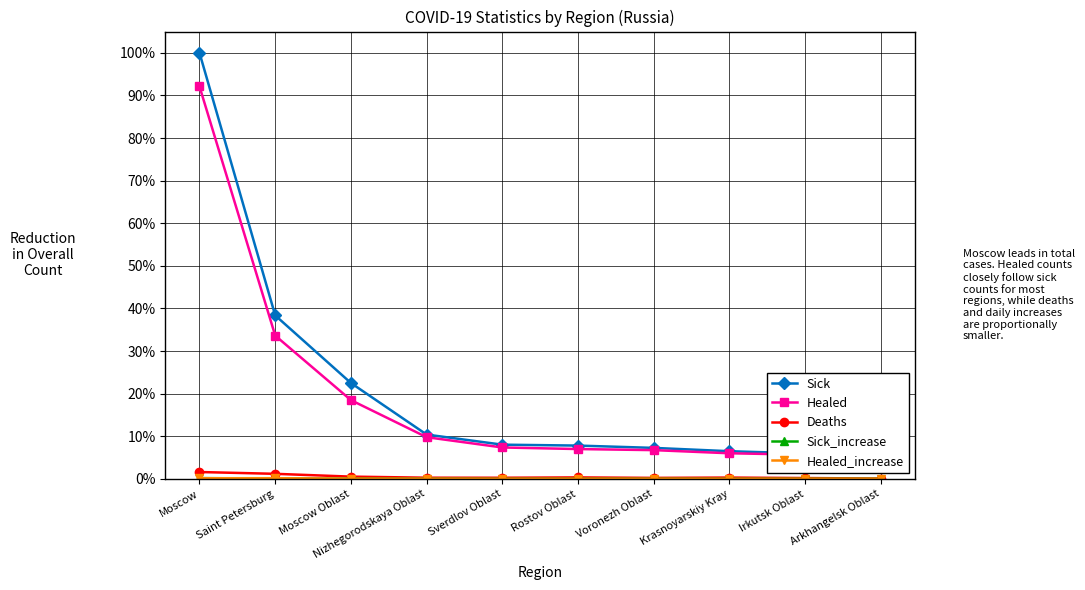

Where is Sick_increase nearest to the value 0?

Arkhangelsk Oblast